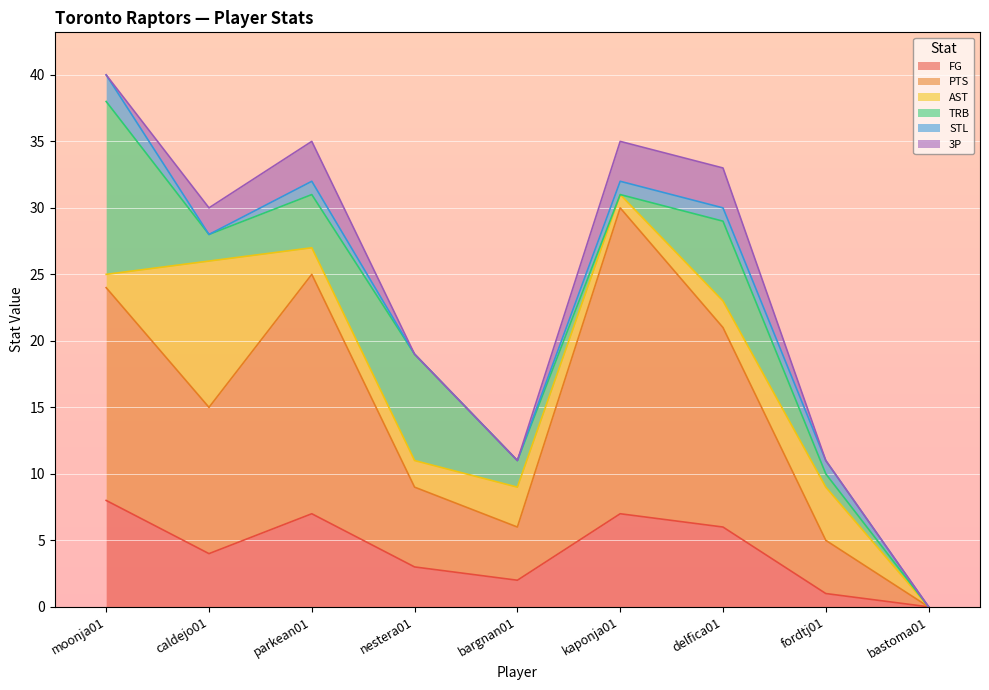

What is the label of the 3rd point from the left?

parkean01